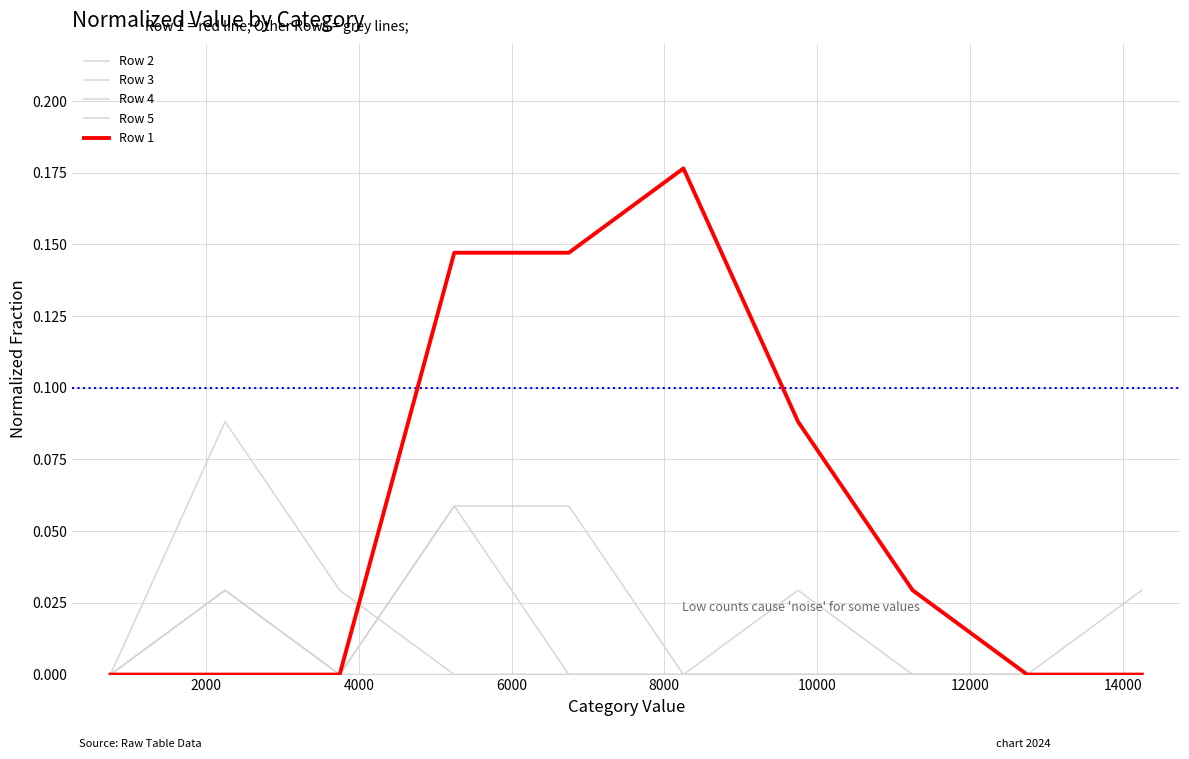

At how many categories does at least one series exceed 0?

8